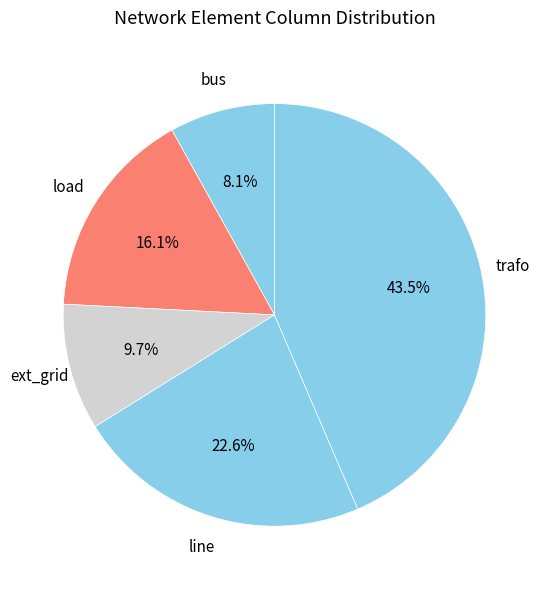

True or false: line accounts for 30% of the total.

False